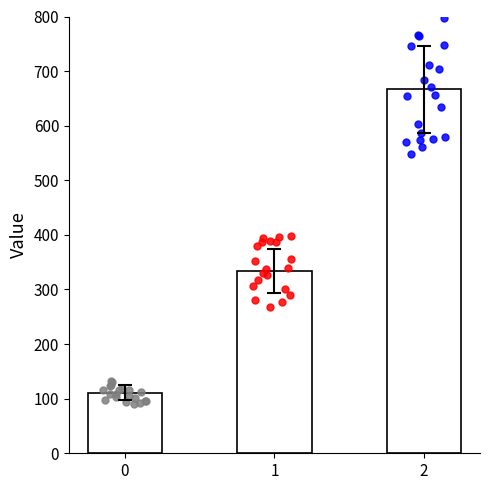

What is the change in value from 0 to 1?

+222.2